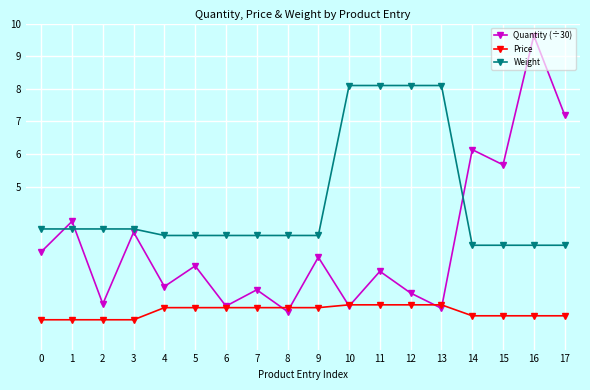

The value of Price at 6 is 1.3. True or false?

True